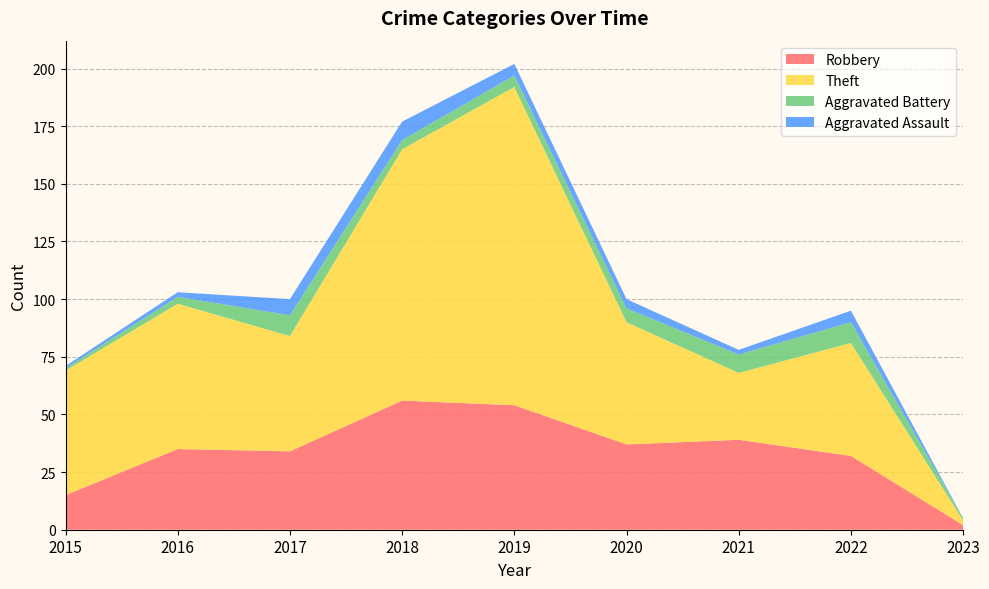

Reading right to left, what are all the values shown in this chart?

Robbery: 2023=2	2022=32	2021=39	2020=37	2019=54	2018=56	2017=34	2016=35	2015=15
Theft: 2023=2	2022=49	2021=29	2020=53	2019=138	2018=109	2017=50	2016=63	2015=54
Aggravated Battery: 2023=1	2022=9	2021=8	2020=6	2019=5	2018=4	2017=9	2016=3	2015=1
Aggravated Assault: 2023=0	2022=5	2021=2	2020=4	2019=5	2018=8	2017=7	2016=2	2015=1